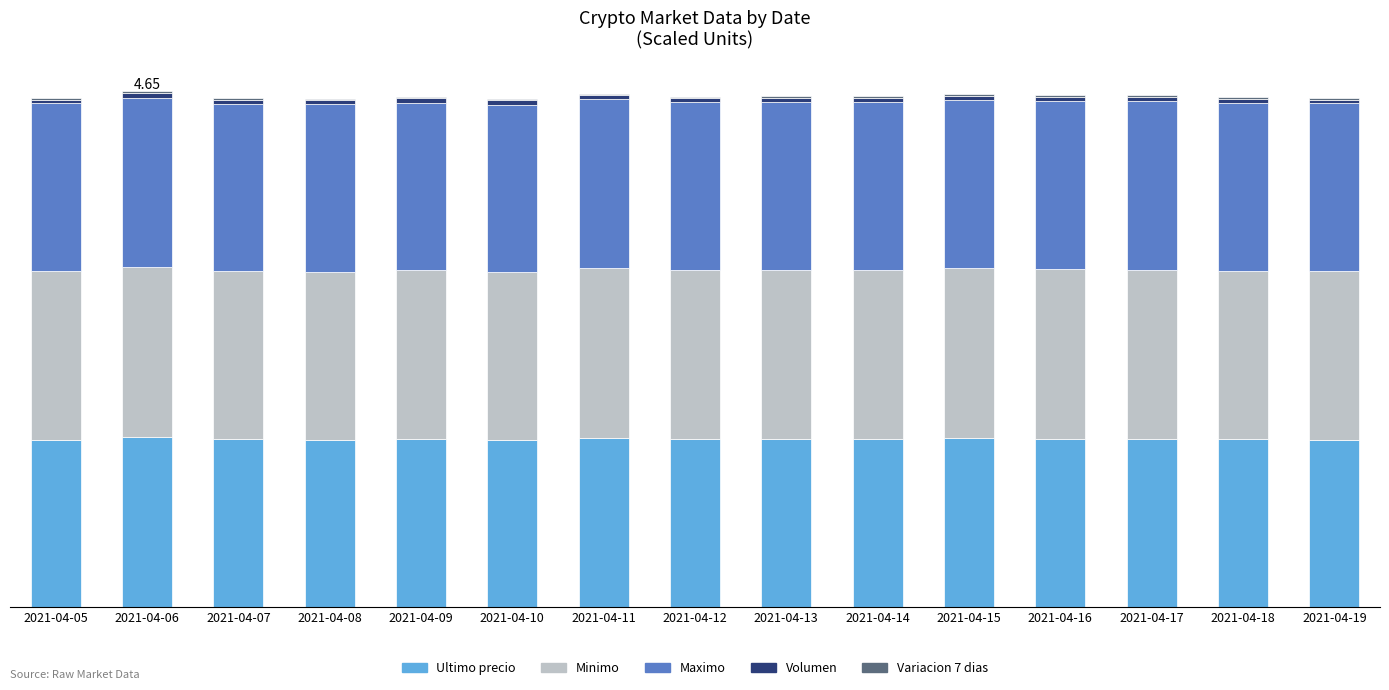

How many Variacion 7 dias values are between 0 and 1?

15